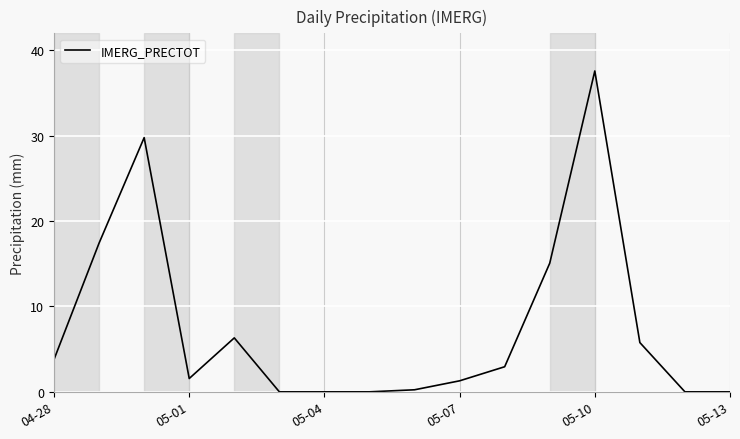

How many lines are shown in the chart?

1